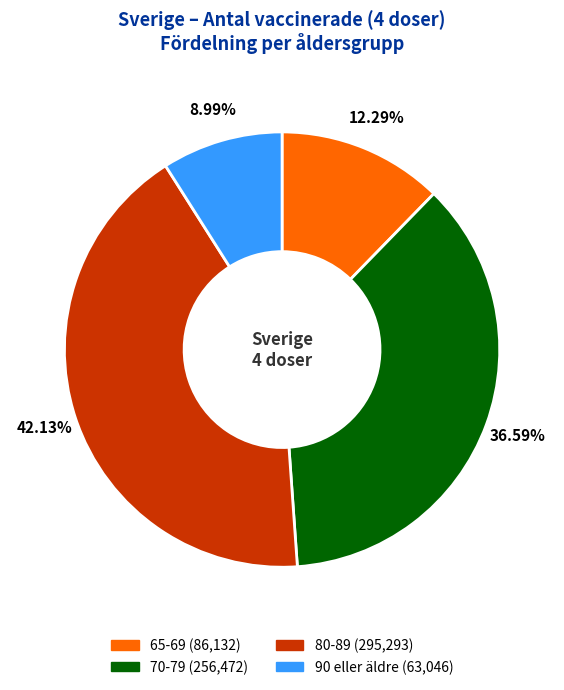

What percentage do 65-69 and 90 eller äldre together represent?

21.3%